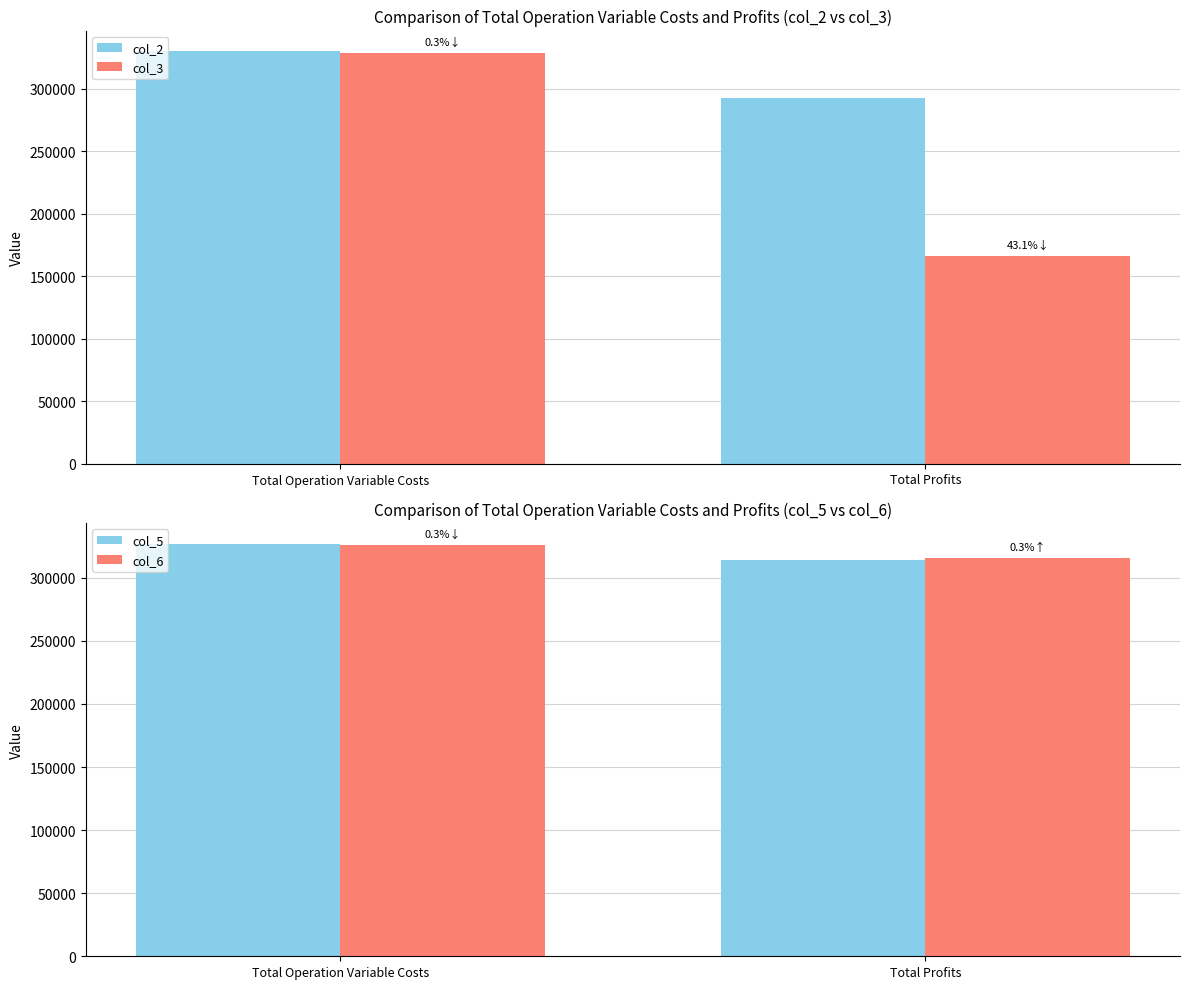

The col_5 series shows 327048.2 at Total Operation Variable Costs. True or false?

True